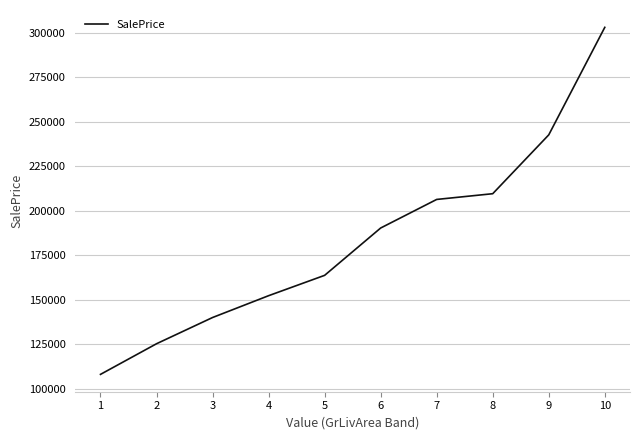

The chart shows a value of 71778.2 at 6. True or false?

False